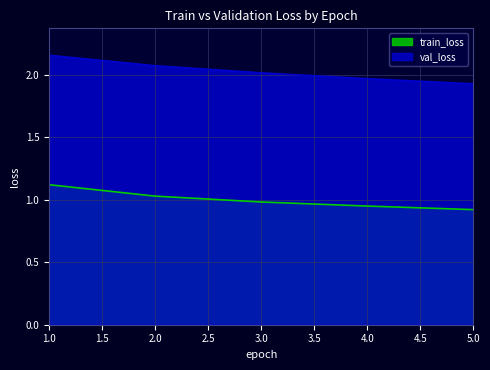

What are all the series names shown in the legend?

train_loss, val_loss